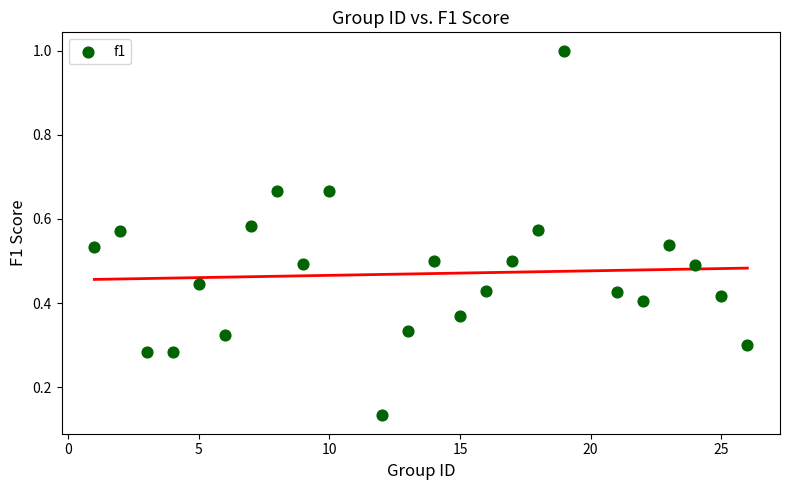

What is the range of X values (max minus min)?

25.0